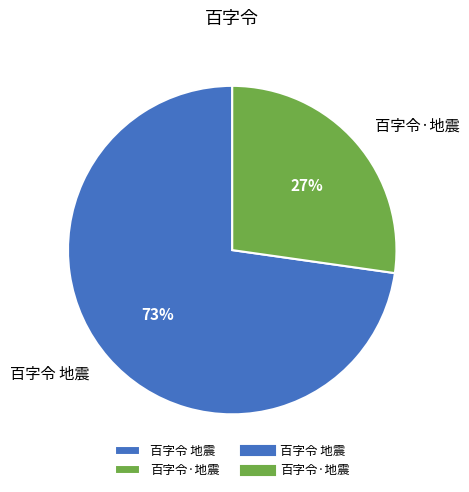

Rank the categories by value from highest to lowest.

百字令 地震, 百字令·地震